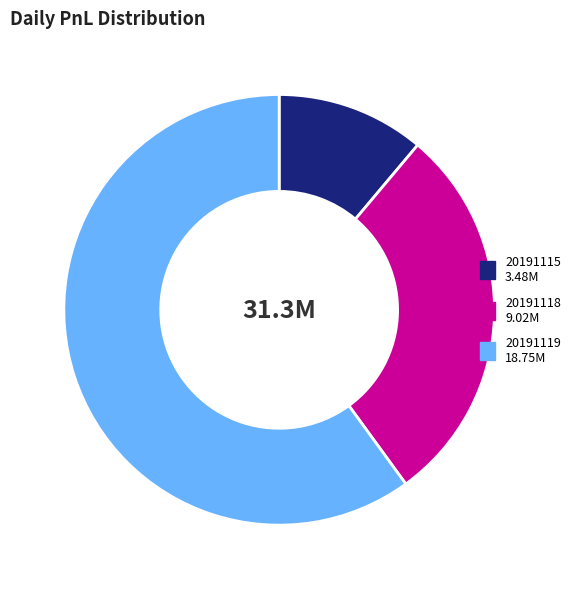

Between 20191118 and 20191115, which is larger?

20191118